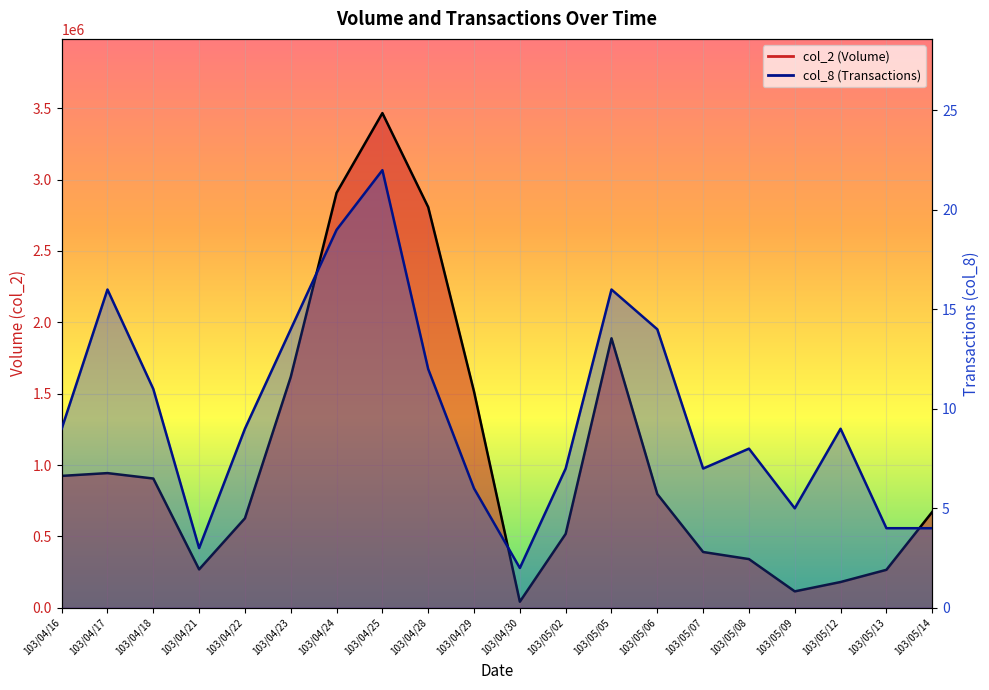

At which label does col_2 reach its peak?

103/04/25